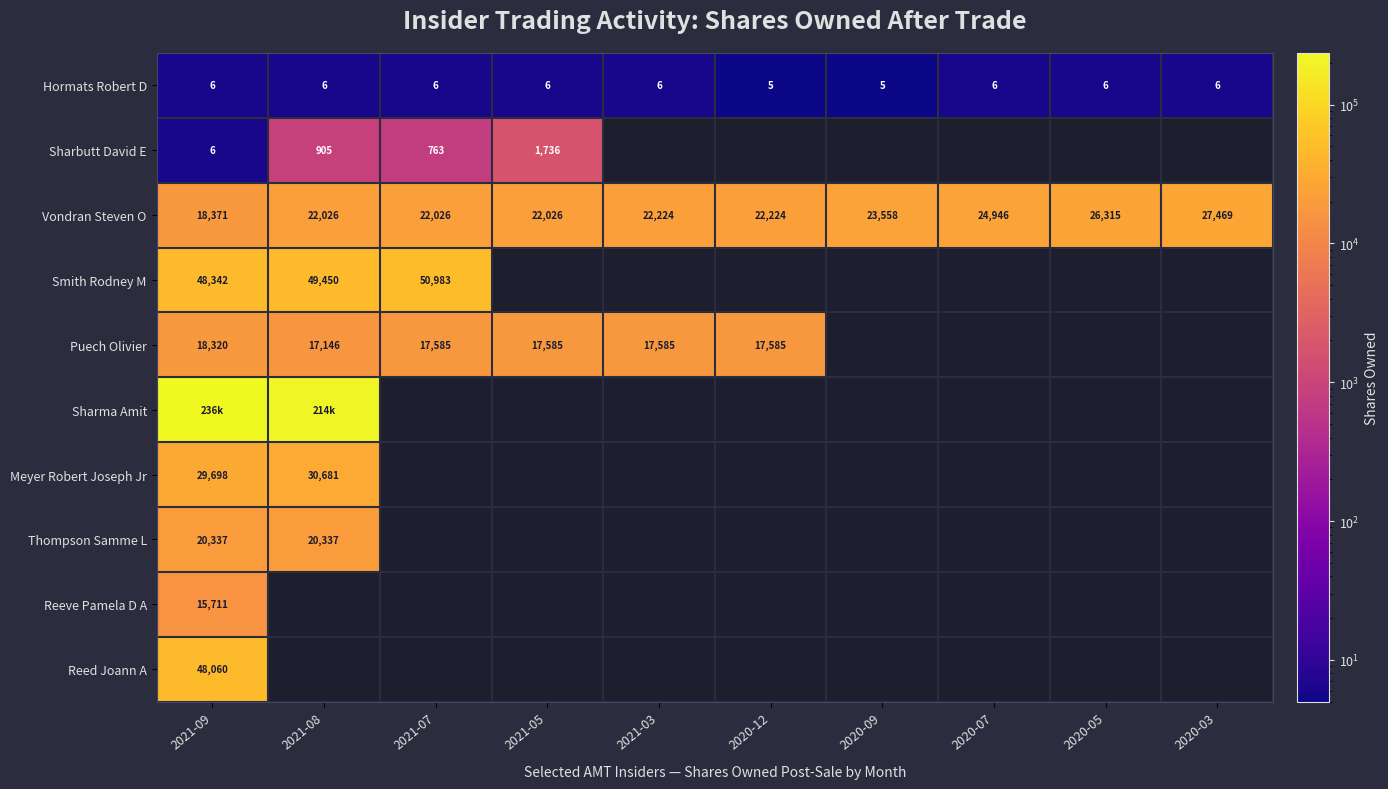

Read the Hormats Robert D value at 2021-05.

6